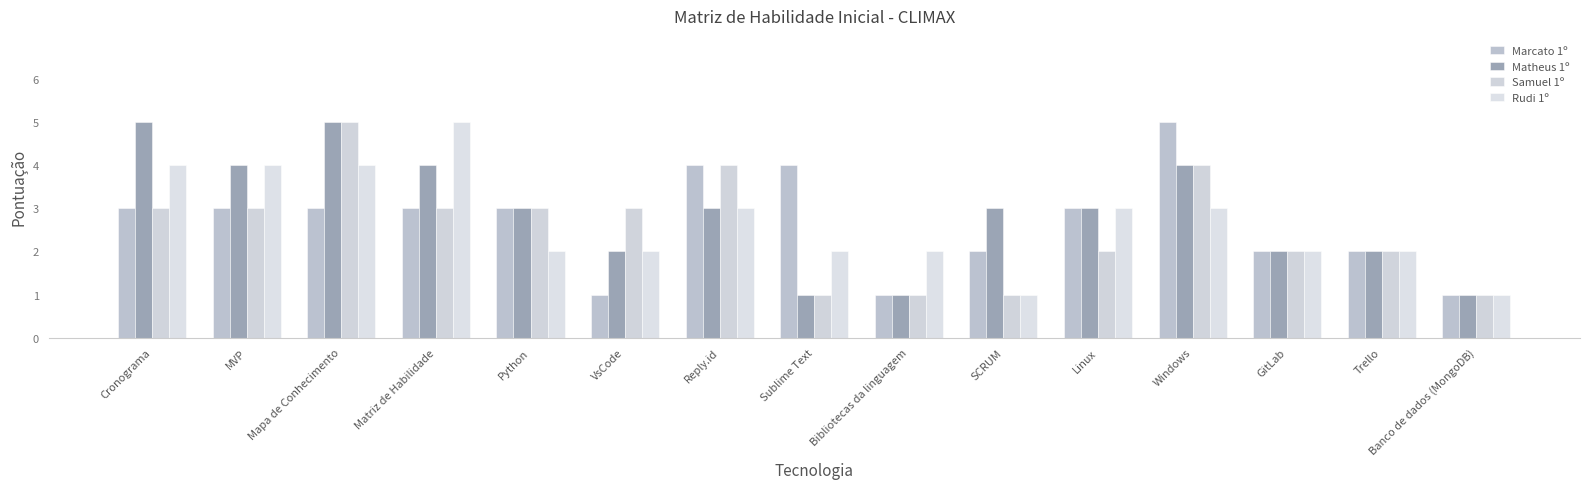

What is the label of the 8th bar from the left?

Sublime Text